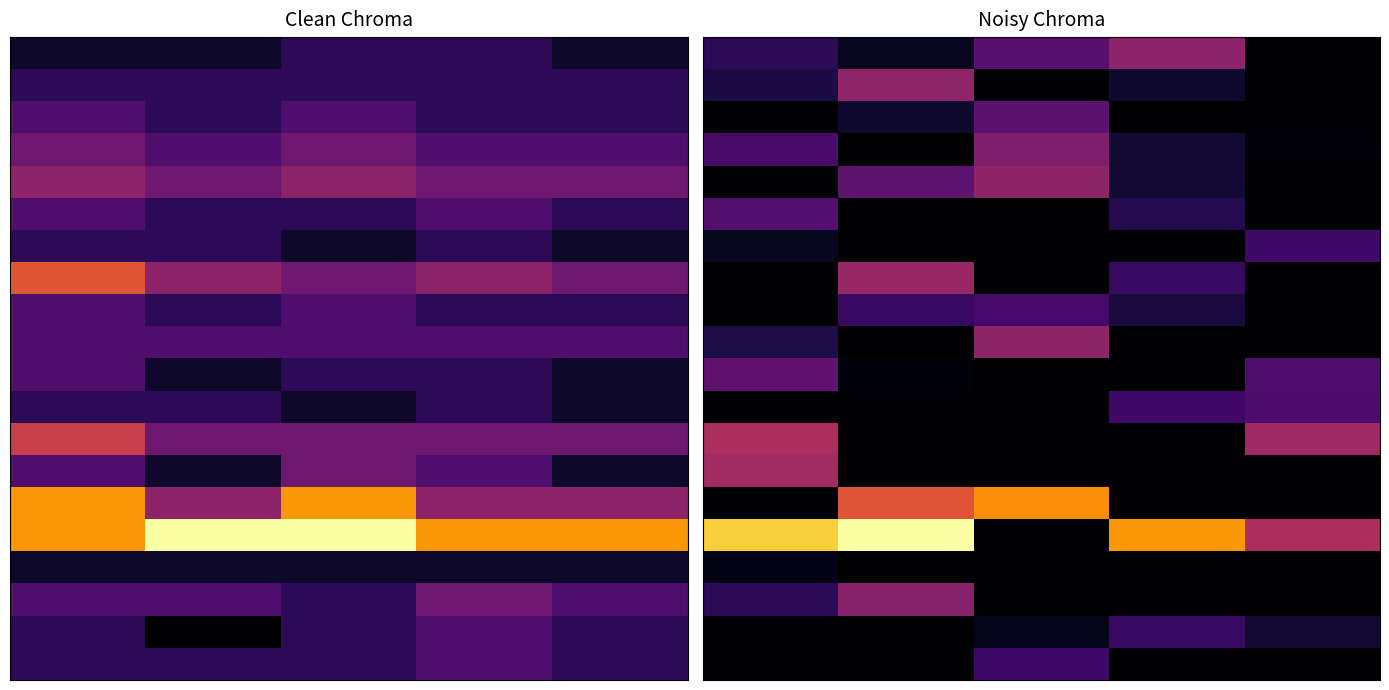

What is the spread (max minus min) of values at 0?

11.6